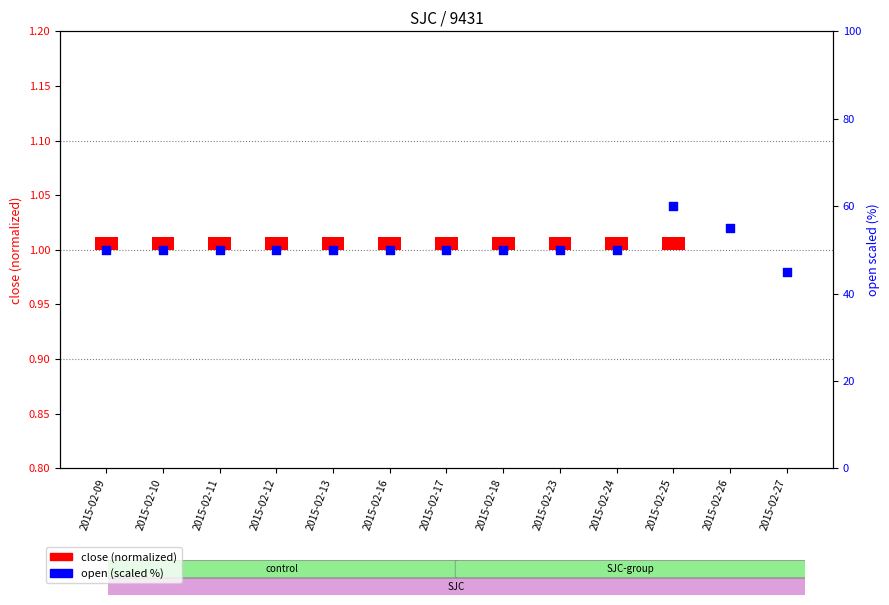

Is the value of close (normalized) at 2015-02-23 greater than the value of open (scaled %) at 2015-02-13?

No